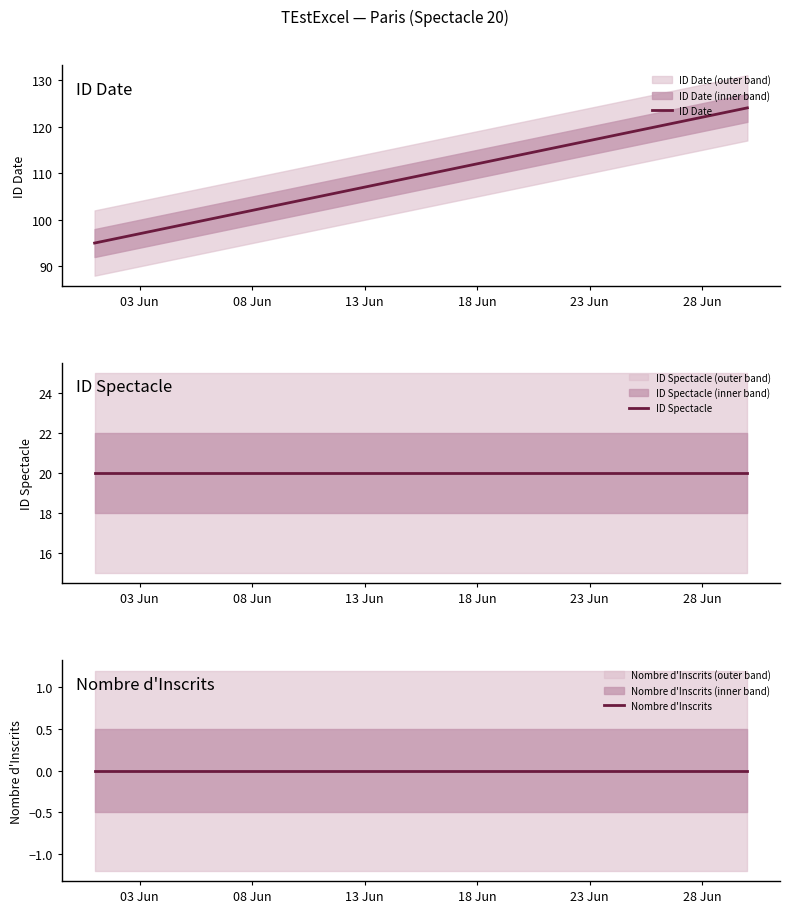

The ID Date series shows 112 at 18 Jun. True or false?

True